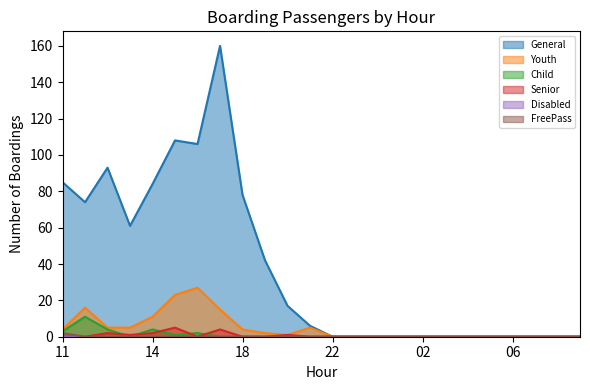

What is the value of the General point at the 6th from the left?

108